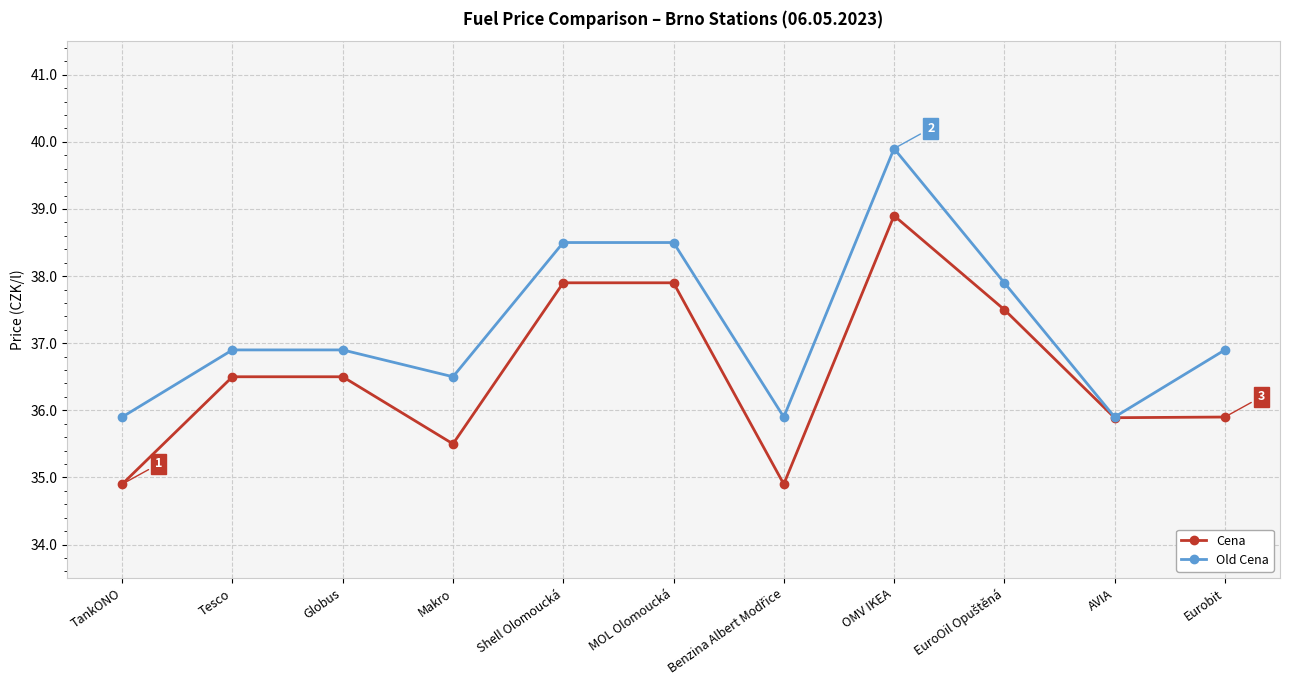

Rank the series by their maximum value, from highest to lowest.

Old Cena, Cena